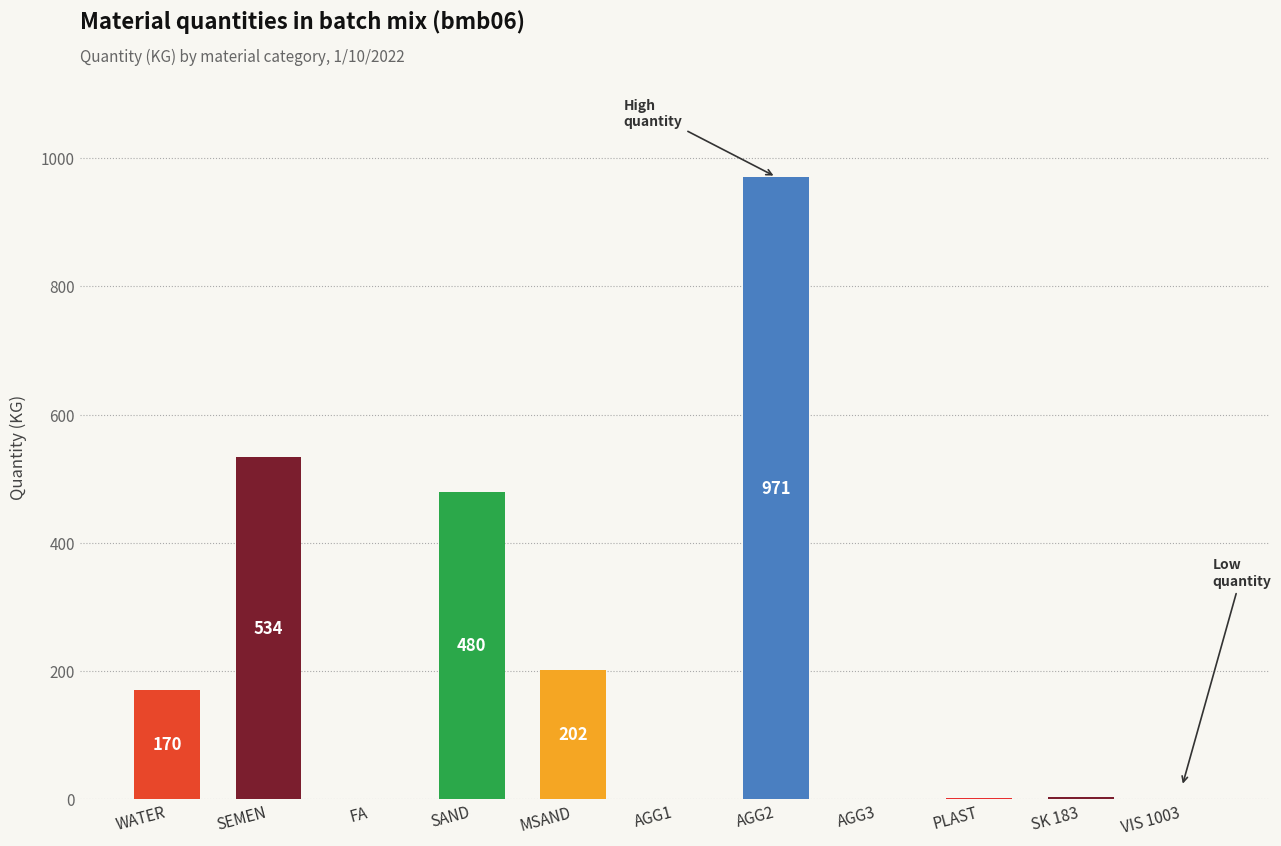

Read the value at SEMEN.

534.0